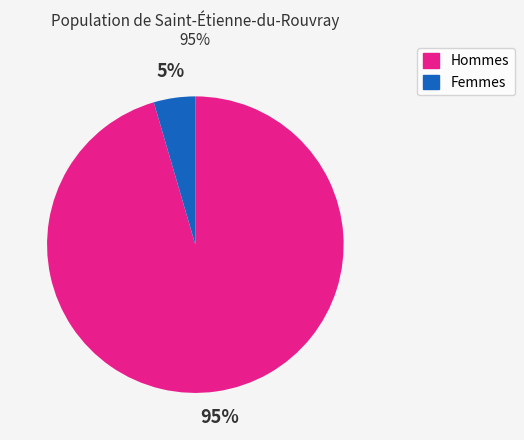

Is there any slice that represents more than half of the pie?

Yes